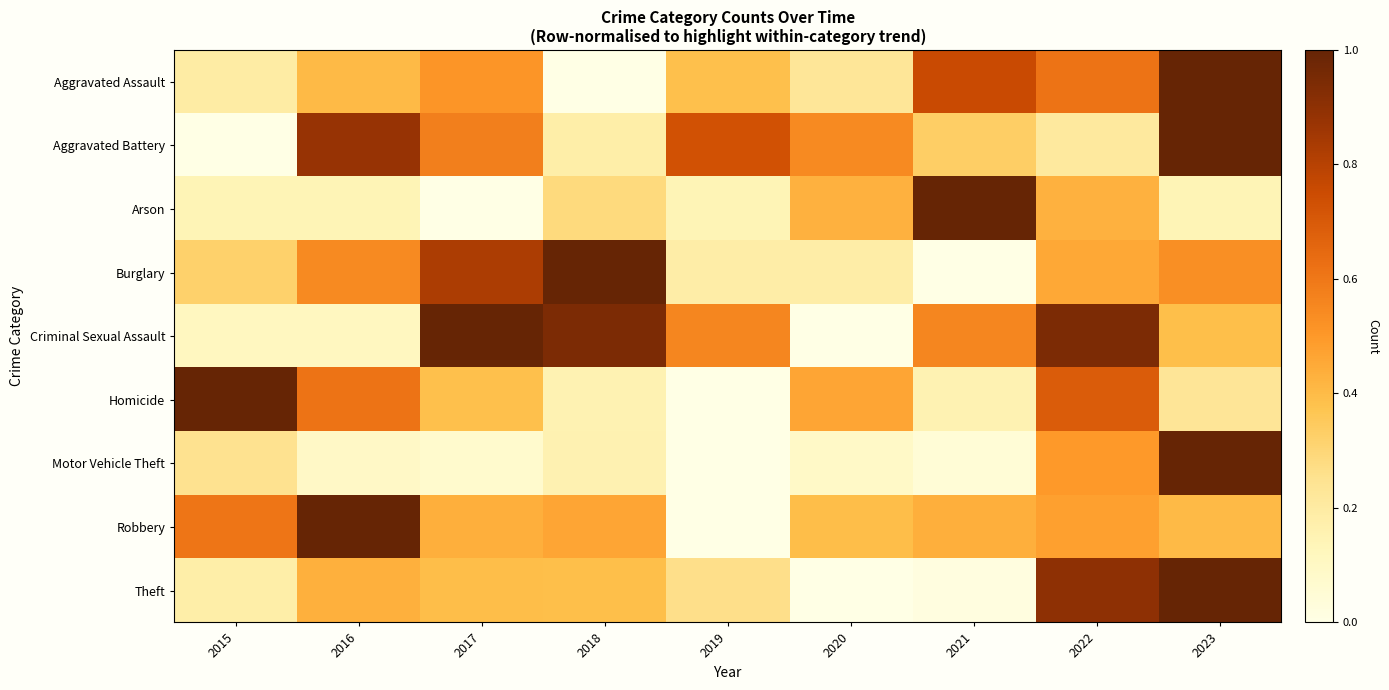

Reading left to right, extract all data points from this chart.

Aggravated Assault: 2015=0.2	2016=0.4	2017=0.5	2018=0.0	2019=0.4	2020=0.2	2021=0.8	2022=0.6	2023=1.0
Aggravated Battery: 2015=0.0	2016=0.9	2017=0.6	2018=0.2	2019=0.7	2020=0.5	2021=0.3	2022=0.2	2023=1.0
Arson: 2015=0.1	2016=0.1	2017=0.0	2018=0.3	2019=0.1	2020=0.4	2021=1.0	2022=0.4	2023=0.1
Burglary: 2015=0.3	2016=0.5	2017=0.8	2018=1.0	2019=0.2	2020=0.2	2021=0.0	2022=0.5	2023=0.5
Criminal Sexual Assault: 2015=0.1	2016=0.1	2017=1.0	2018=0.9	2019=0.6	2020=0.0	2021=0.6	2022=0.9	2023=0.4
Homicide: 2015=1.0	2016=0.6	2017=0.4	2018=0.2	2019=0.0	2020=0.5	2021=0.2	2022=0.7	2023=0.2
Motor Vehicle Theft: 2015=0.3	2016=0.1	2017=0.1	2018=0.2	2019=0.0	2020=0.1	2021=0.0	2022=0.5	2023=1.0
Robbery: 2015=0.6	2016=1.0	2017=0.4	2018=0.5	2019=0.0	2020=0.4	2021=0.4	2022=0.5	2023=0.4
Theft: 2015=0.2	2016=0.4	2017=0.4	2018=0.4	2019=0.3	2020=0.0	2021=0.0	2022=0.9	2023=1.0